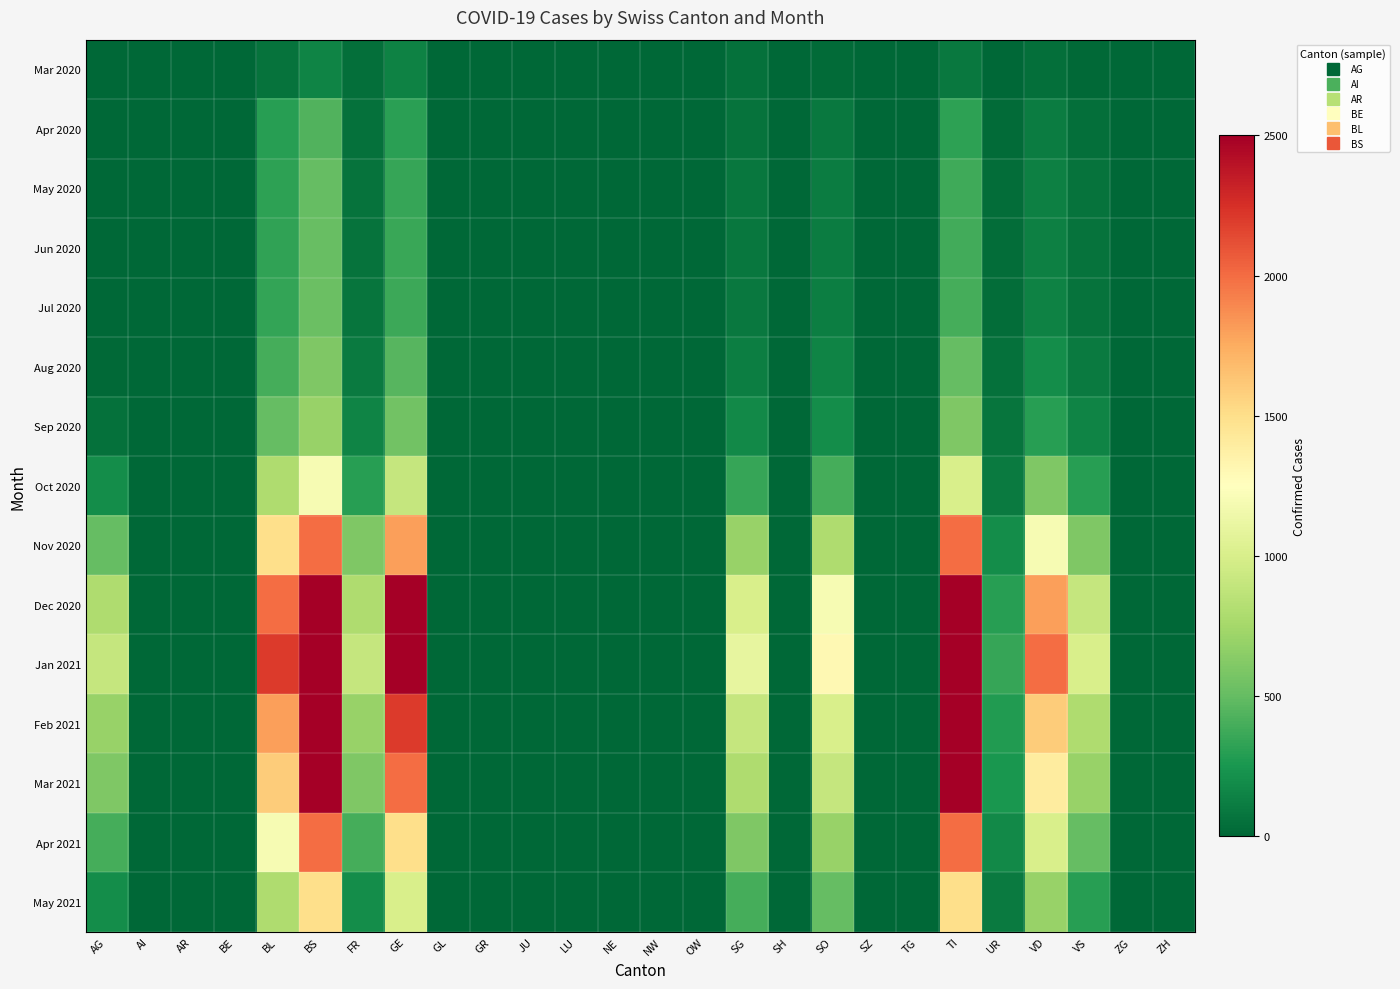

At which category is the sum across all series the highest?

BS